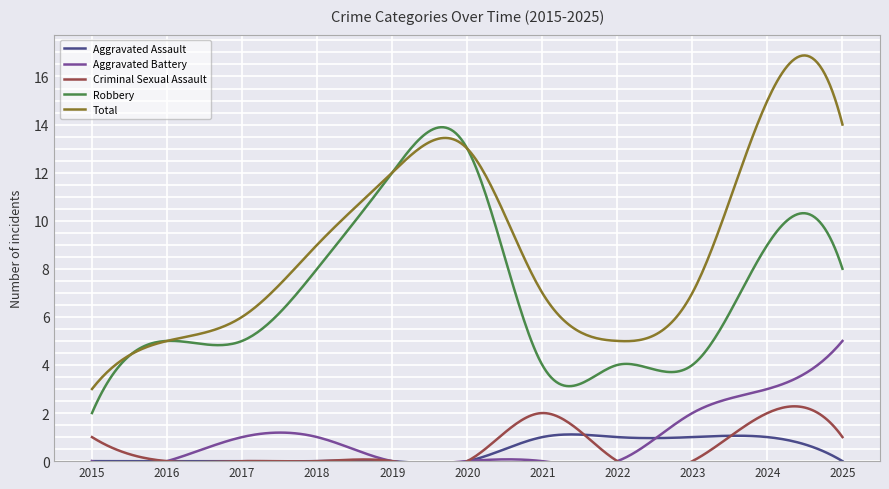

Rank the series by their maximum value, from highest to lowest.

Total, Robbery, Aggravated Battery, Criminal Sexual Assault, Aggravated Assault